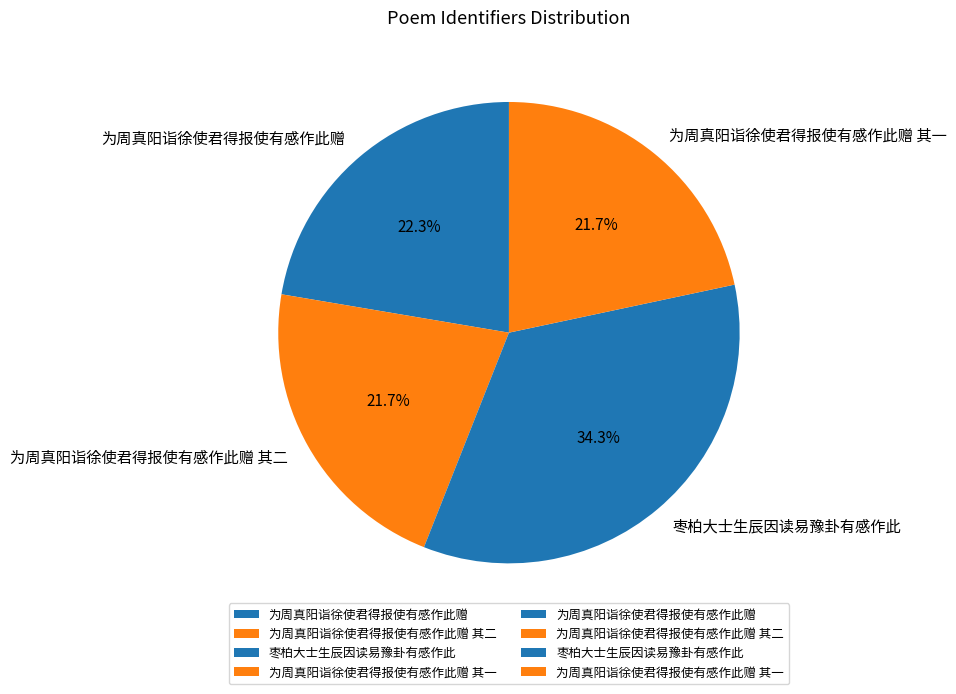

Is there a majority slice in this chart?

No